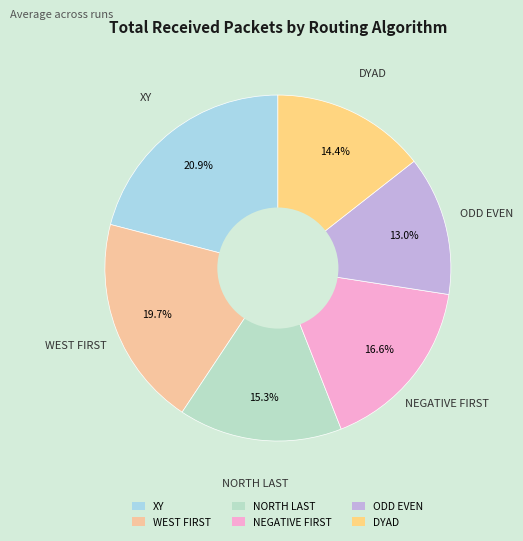

Which category has the biggest portion of the pie?

XY